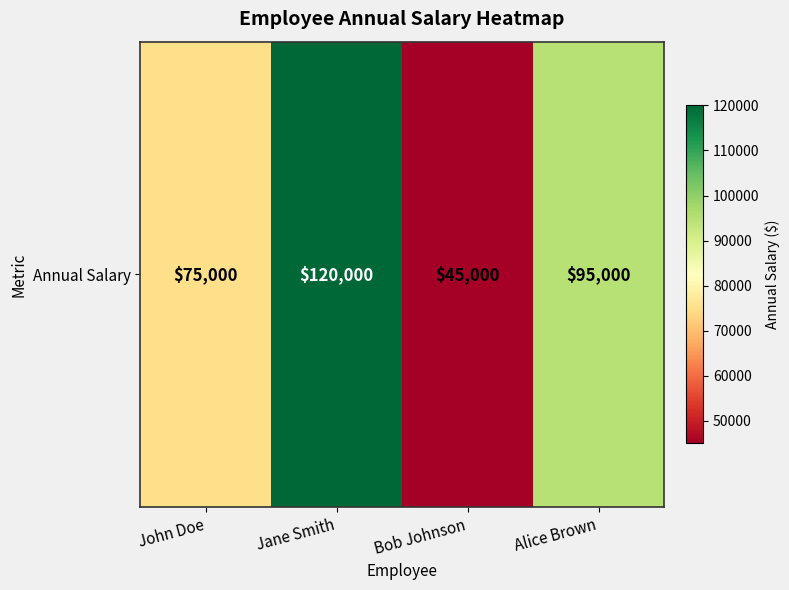

The chart shows a value of 181998 at Jane Smith. True or false?

False